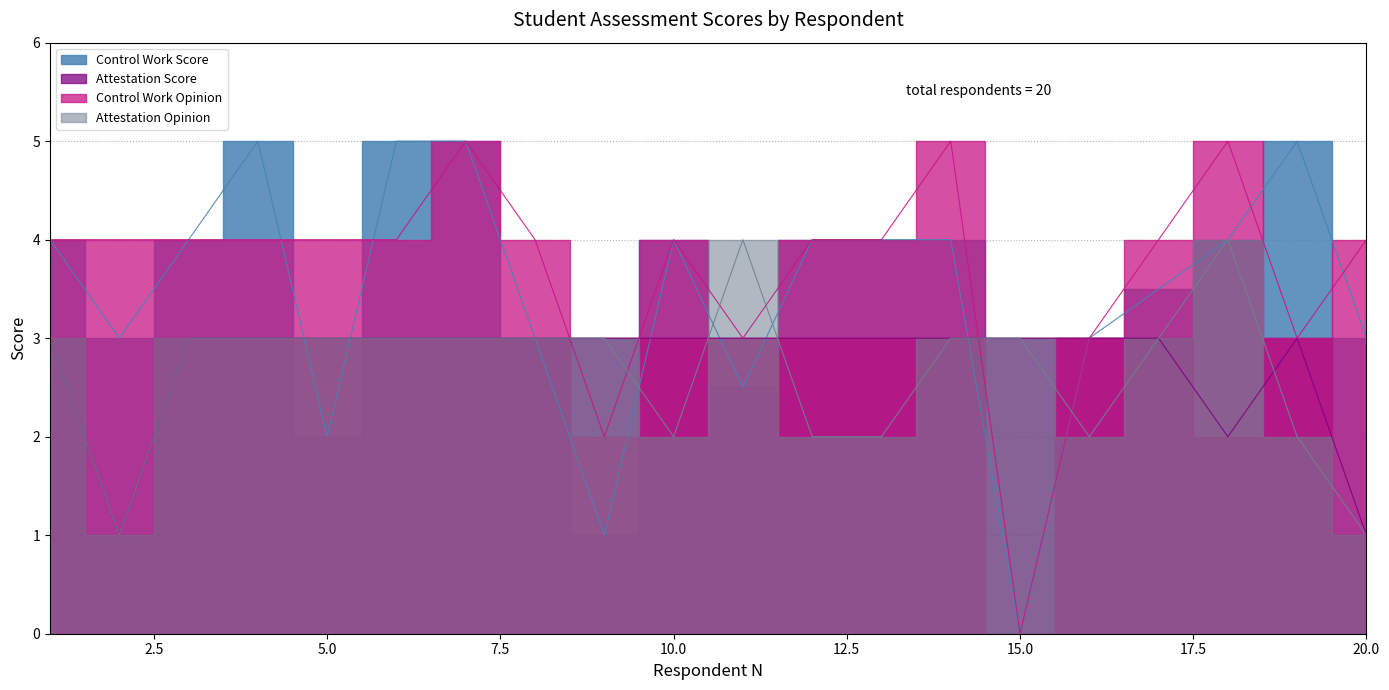

How many series are shown in this chart?

4